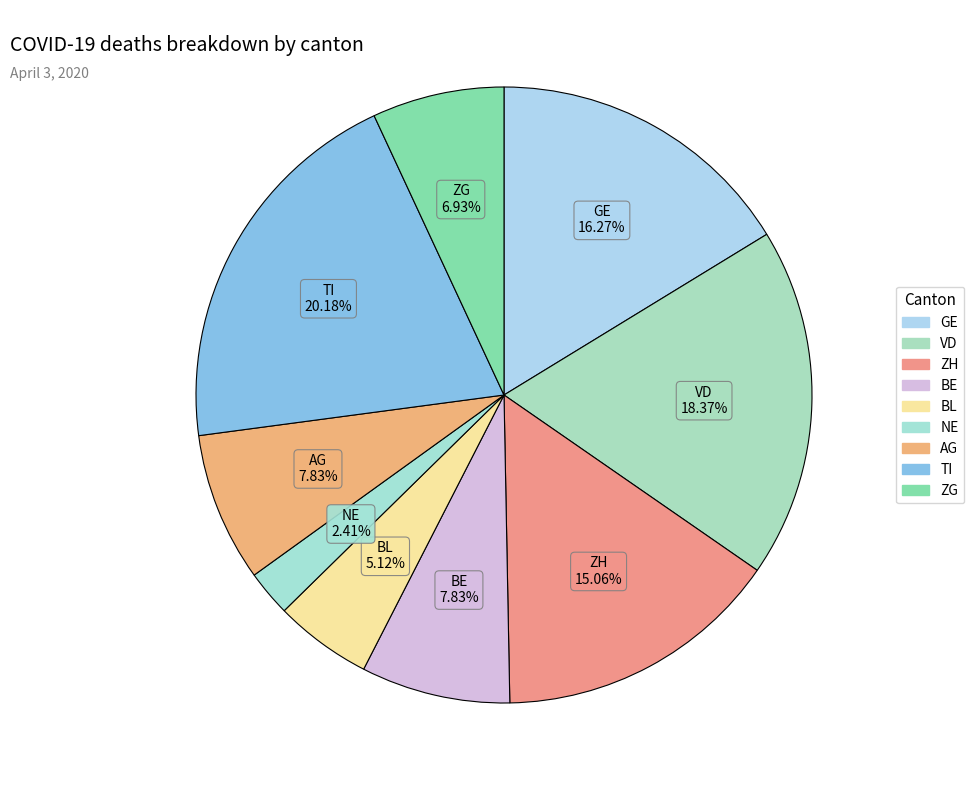

What is the largest slice in the pie chart?

TI